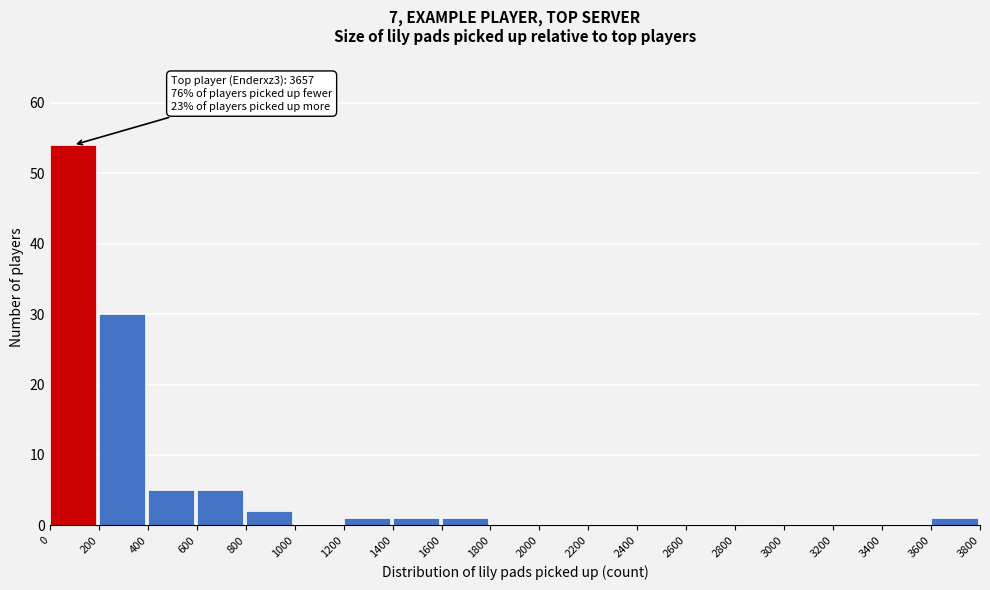

Over which range of the x-axis is the bar tallest?

0 to 200